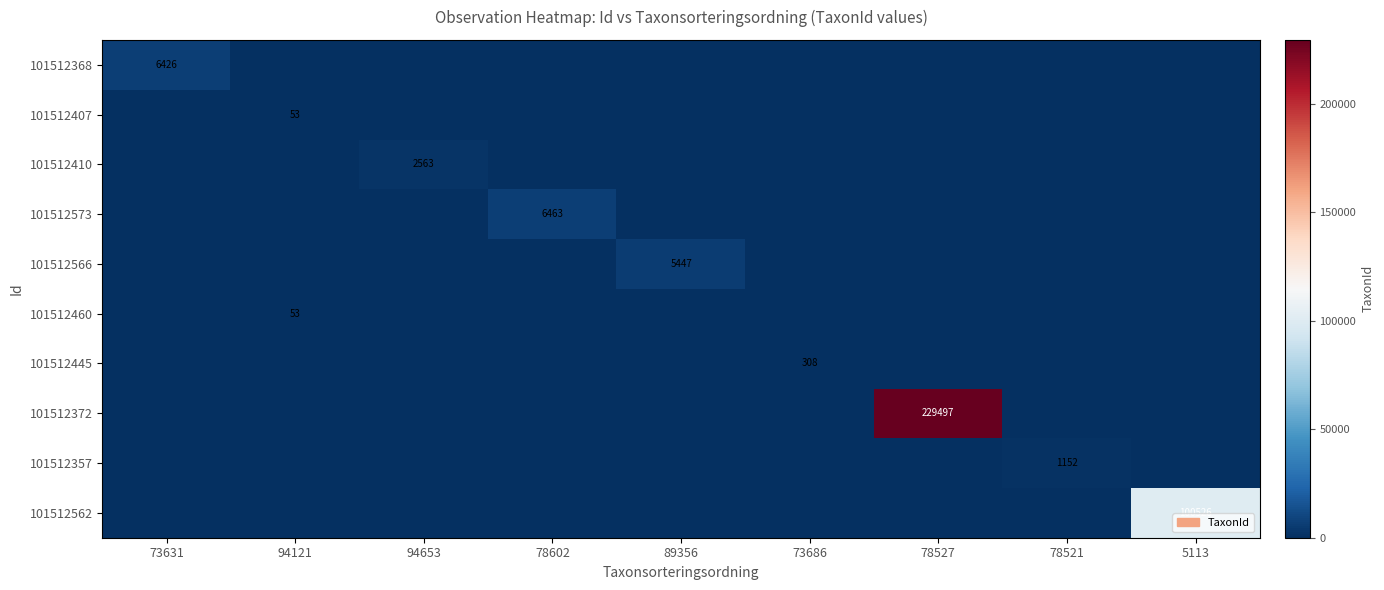

What is the total value across all series at 73686?

308